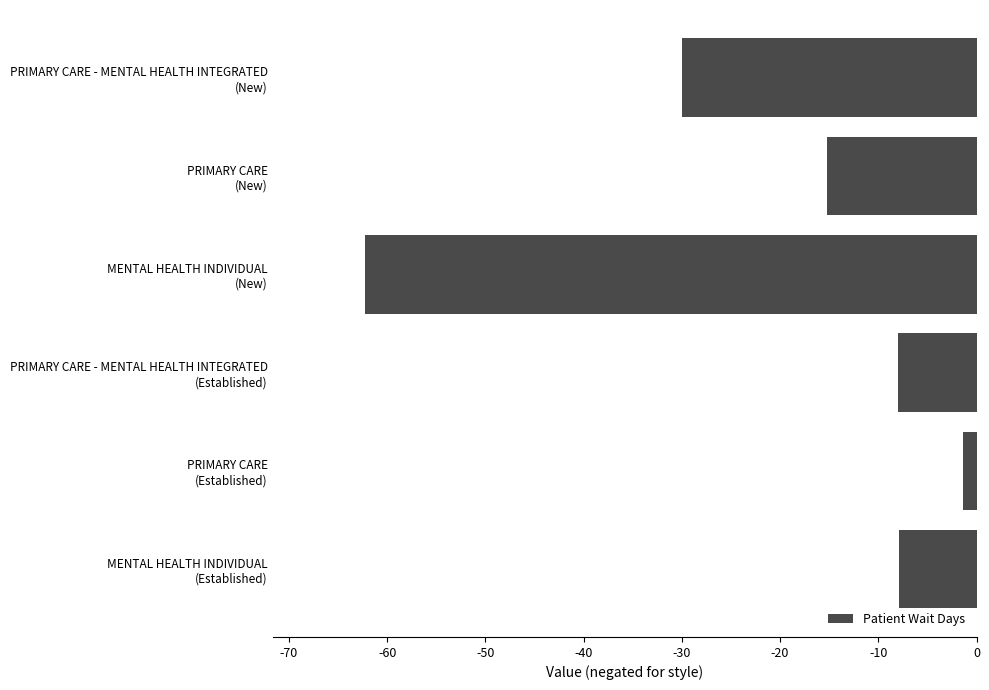

What is the difference between the maximum and minimum values?

60.9